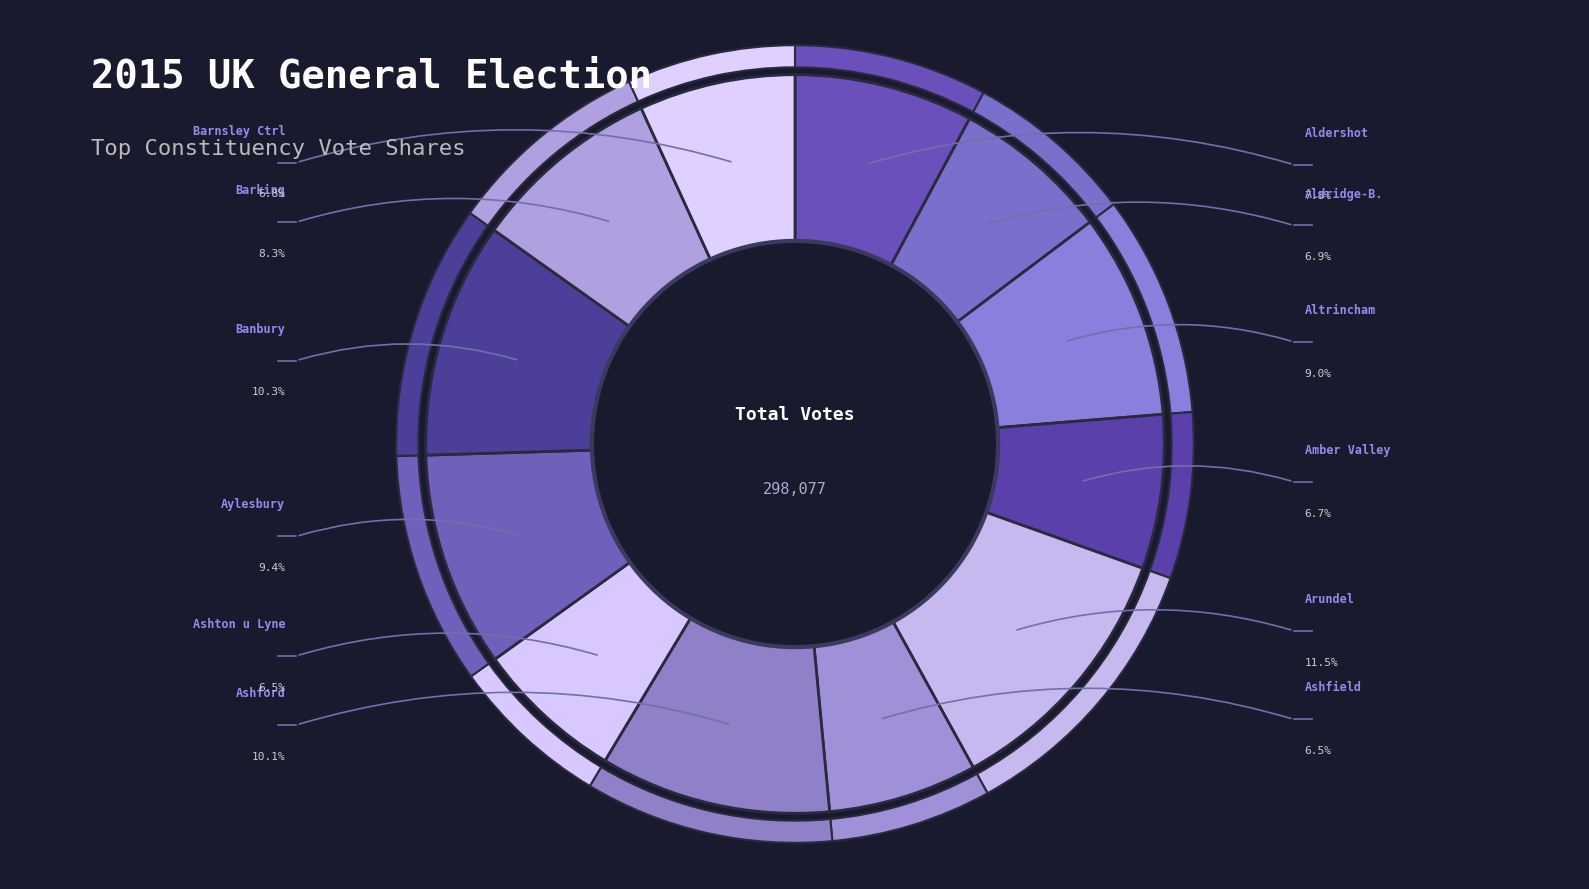

Which category has the smallest portion of the pie?

Ashton under Lyne